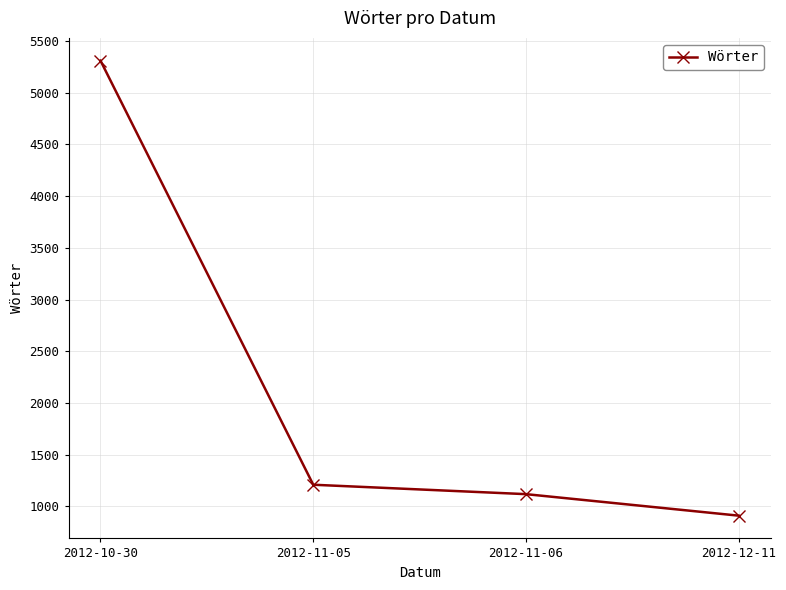

What is the sum of all values?

8550